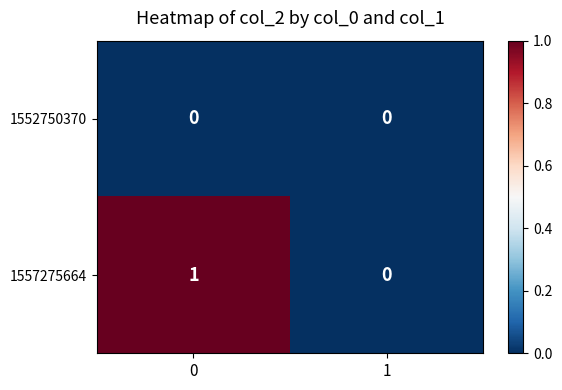

How many categories are shown in the chart?

2